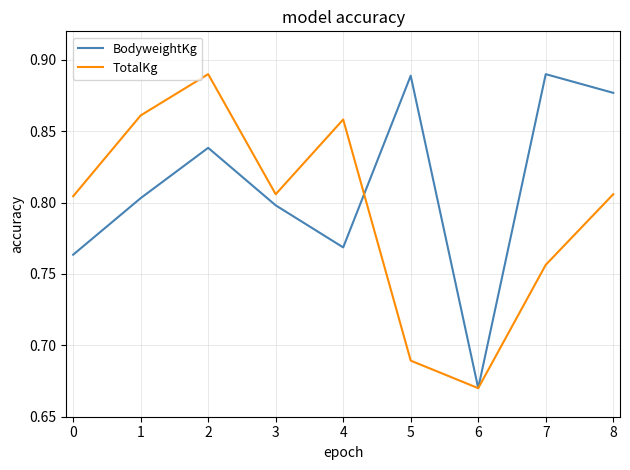

Rank the series at 4 from lowest to highest value.

BodyweightKg, TotalKg